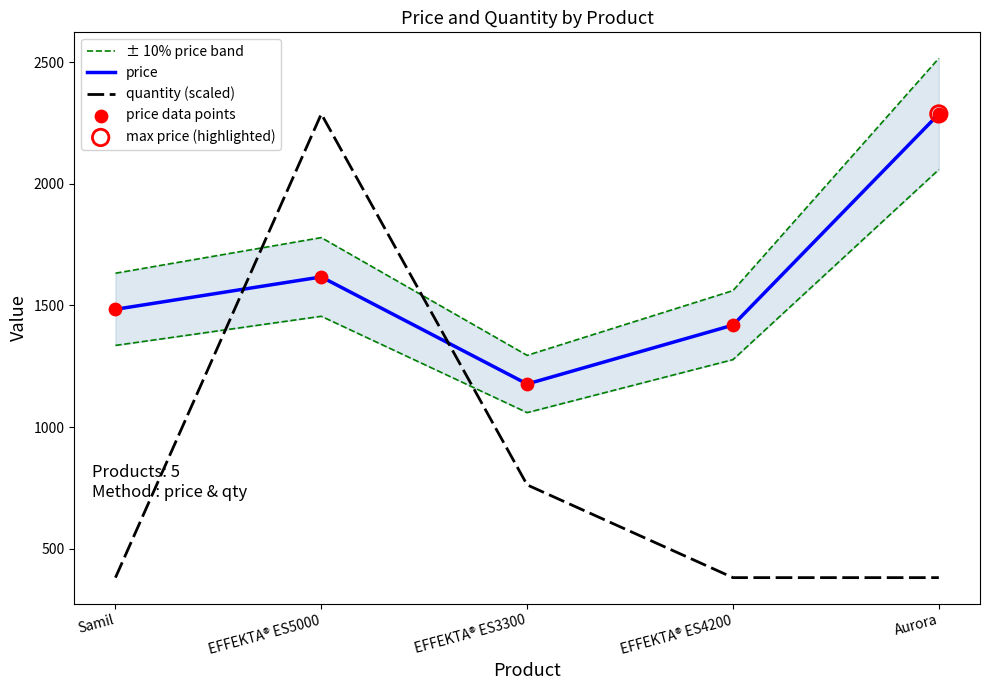

At how many categories does at least one series exceed 1264?

5